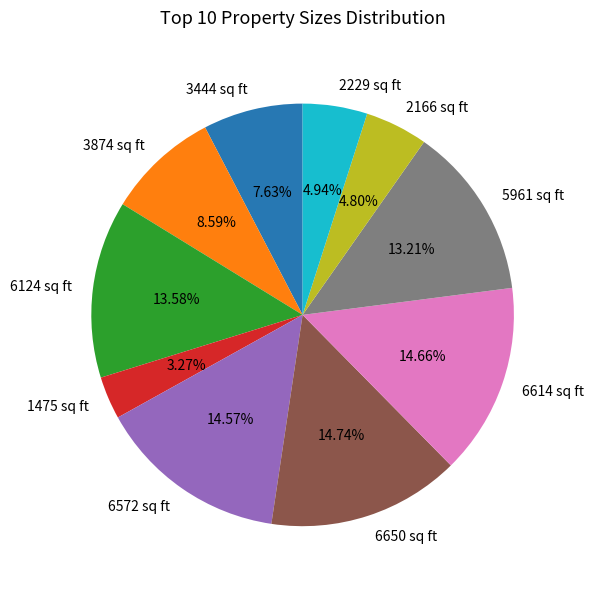

What percentage is NOT represented by 1475 sq ft?

96.7%